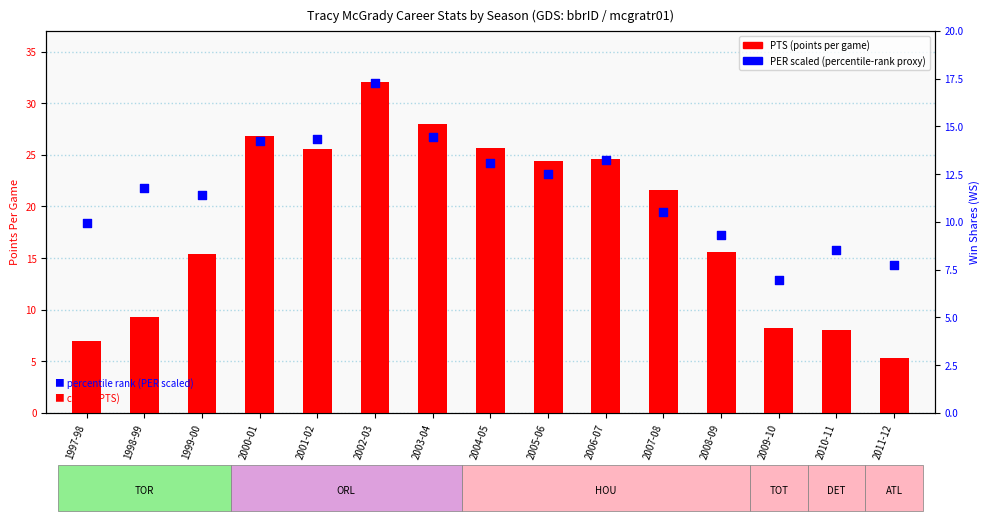

What is the total value across all series at 2001-02?

52.1